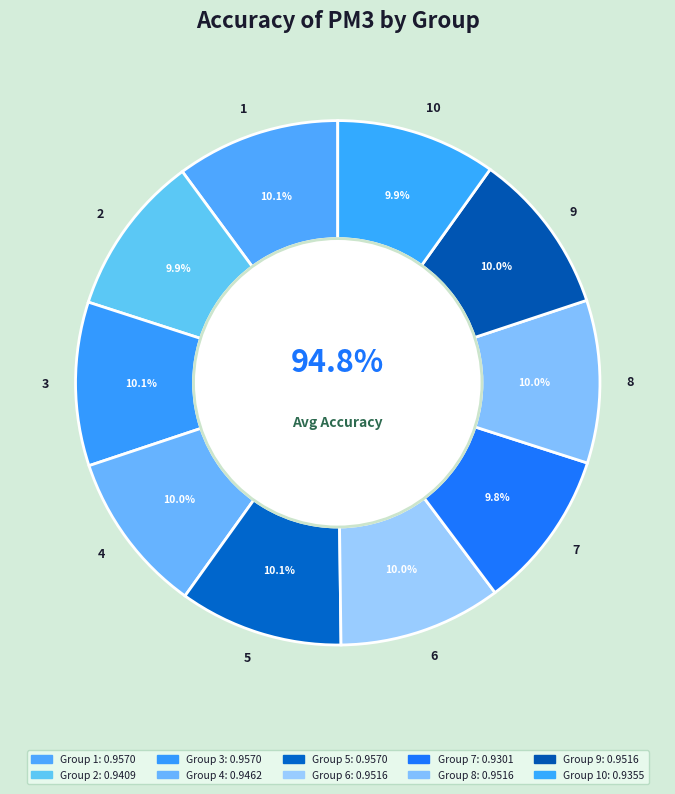

Rank the categories by value from highest to lowest.

1, 3, 5, 6, 8, 9, 4, 2, 10, 7